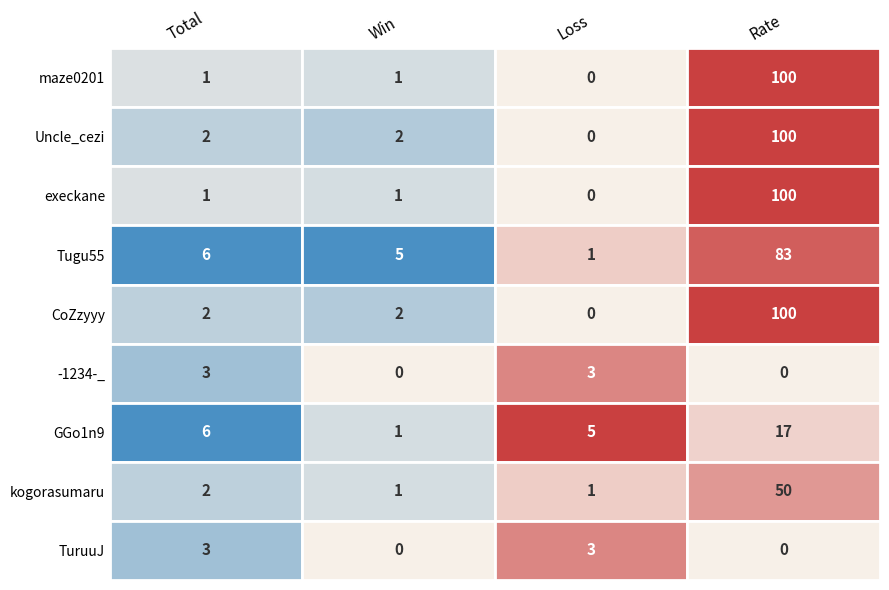

Reading left to right, list all the values displayed in this chart.

maze0201: 1	1	0	100
Uncle_cezi: 2	2	0	100
execkane: 1	1	0	100
Tugu55: 6	5	1	83
CoZzyyy: 2	2	0	100
-1234-_: 3	0	3	0
GGo1n9: 6	1	5	17
kogorasumaru: 2	1	1	50
TuruuJ: 3	0	3	0